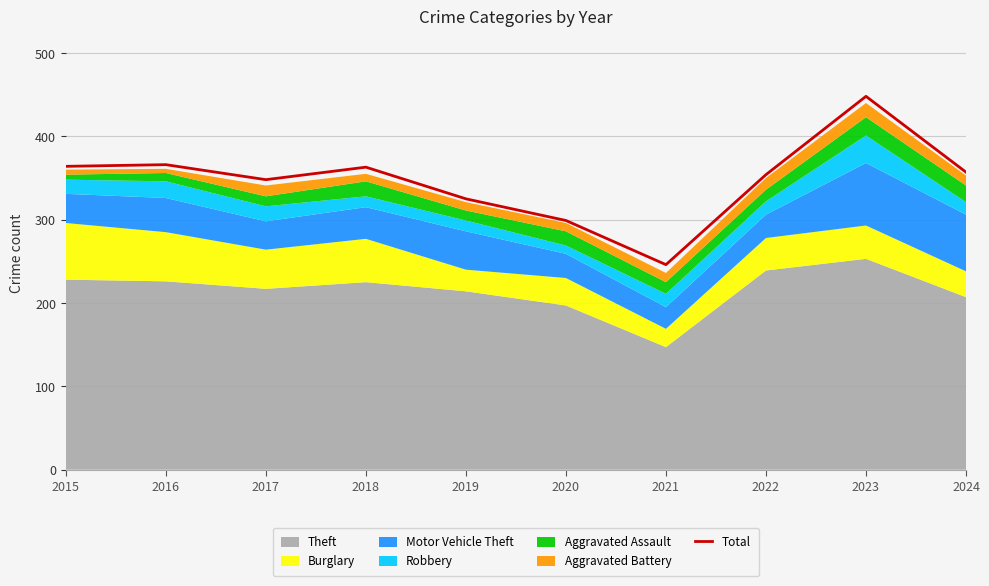

Does the chart display data point markers on the line(s)?

No